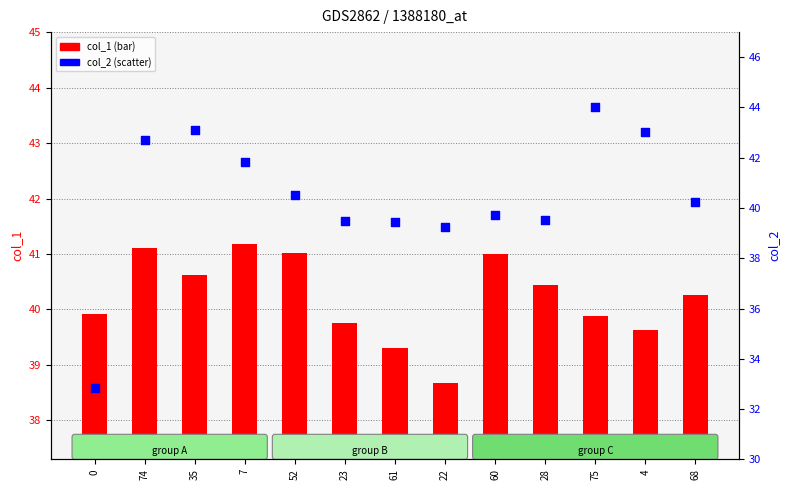

Which series has the widest spread of Y values?

col_2